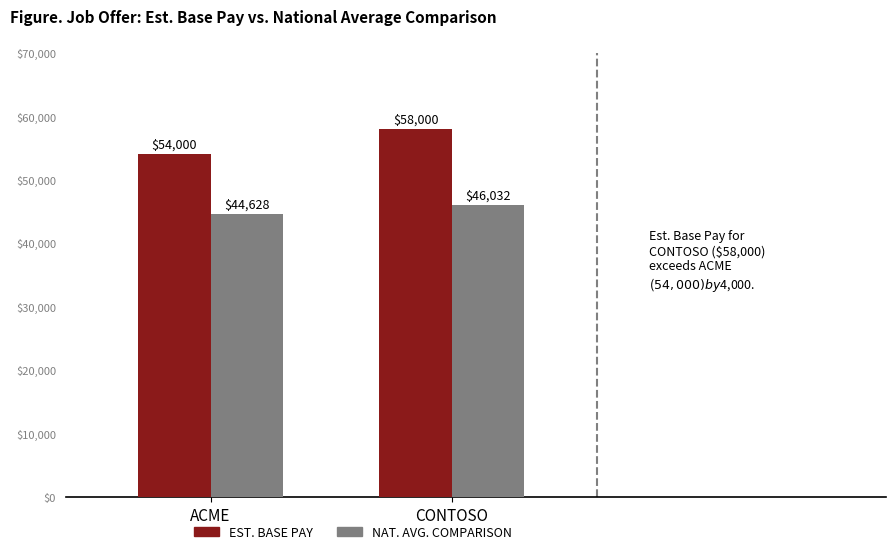

At which category is the sum across all series the highest?

CONTOSO